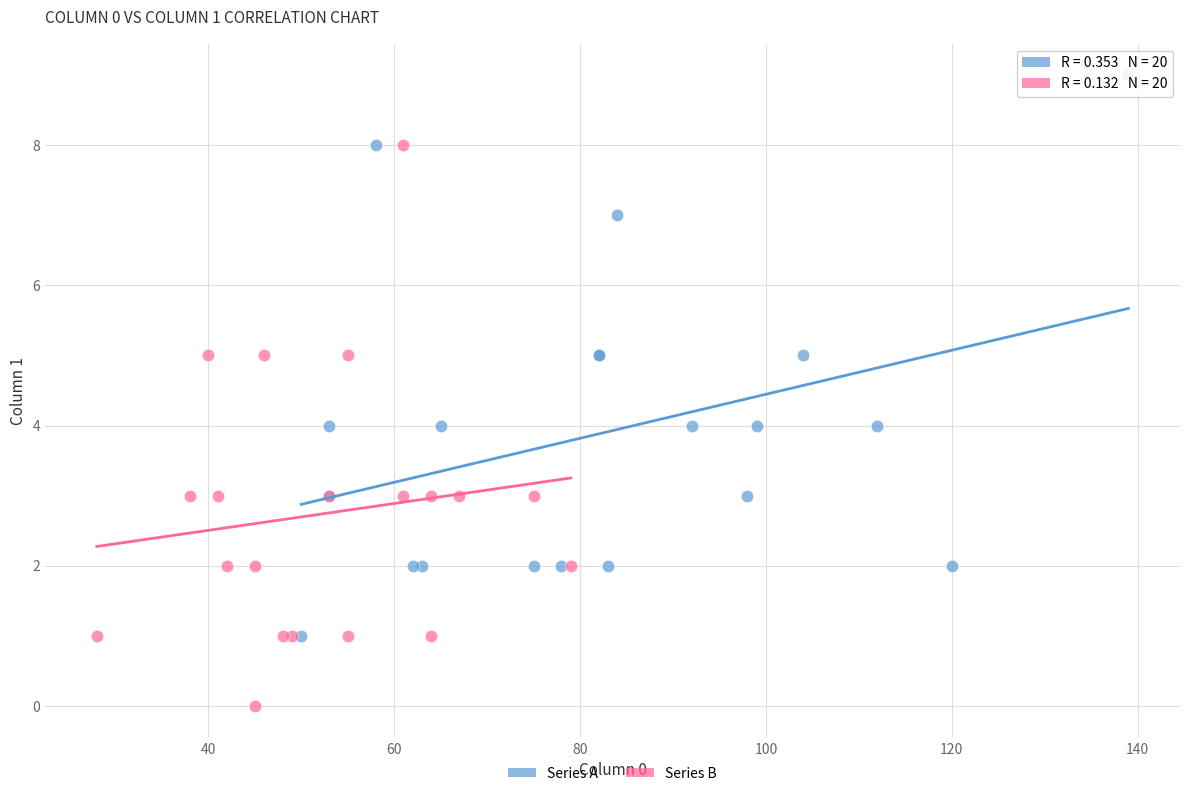

Which series reaches the maximum Y coordinate?

Series A